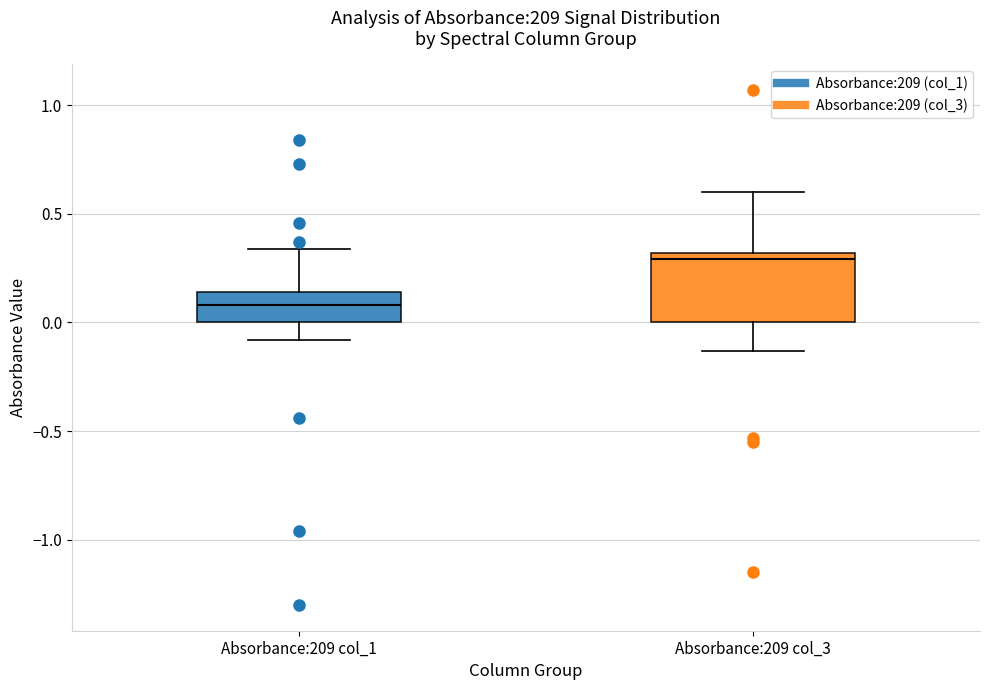

Reading left to right, transcribe this box plot: for each box, give where its median line is, the range the box spans, and where its two whiskers end, as read against the y-axis. The values are not printed on the chart, so give them approximately, as read against the axis.

Absorbance:209 col_1: median 0.10, box 0.00 to 0.15, whiskers -0.10 to 0.35
Absorbance:209 col_3: median 0.30 (just below the box's upper edge), box 0.00 to 0.30, whiskers -0.15 to 0.60